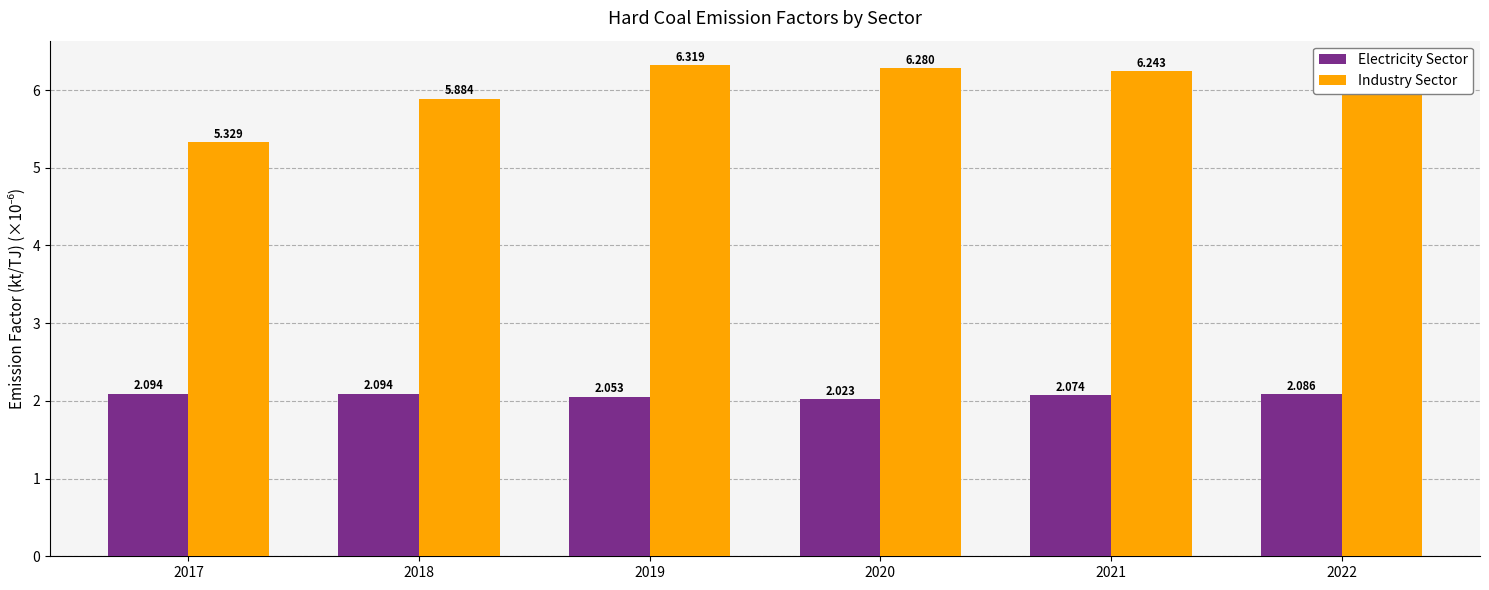

Which category has the lowest value across all series?

2020